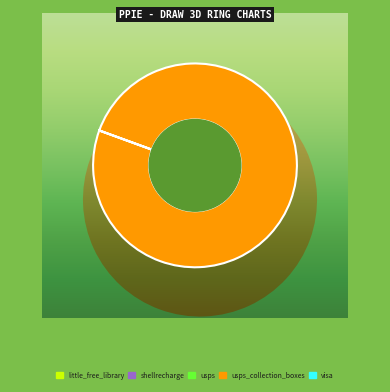

Which category accounts for the majority?

usps_collection_boxes